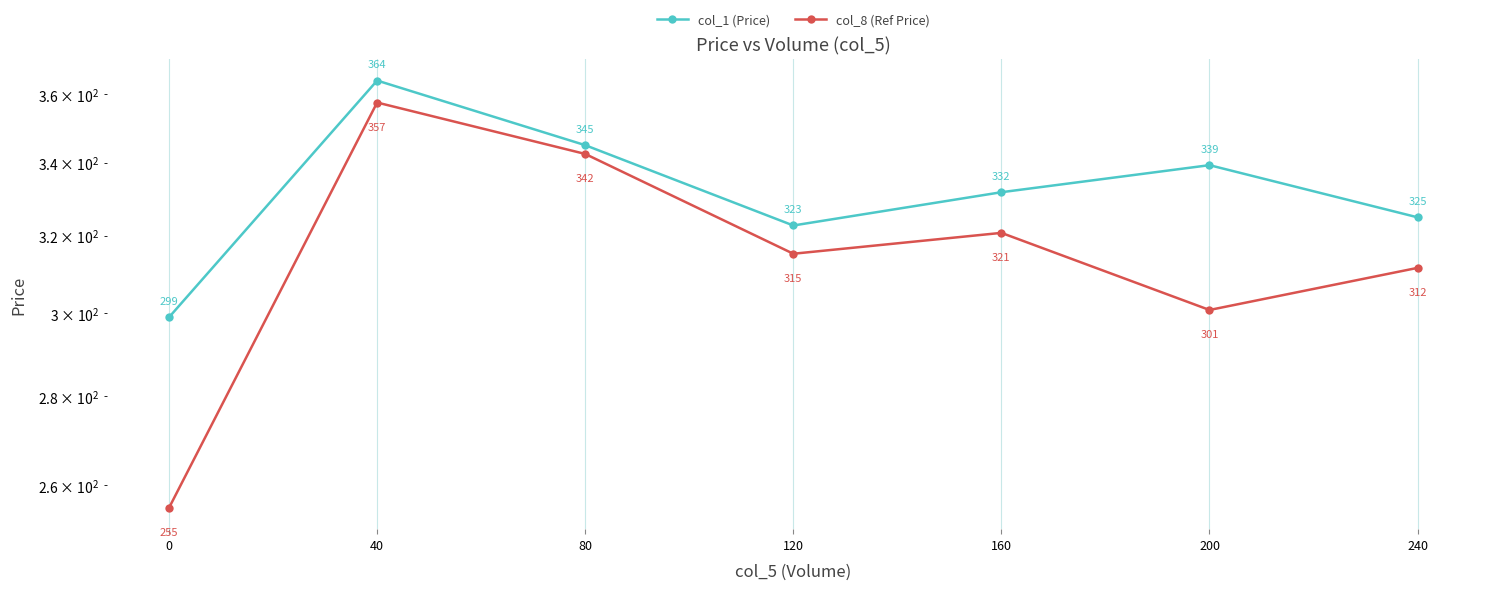

True or false: col_1 (Price) and col_8 (Ref Price) intersect in this chart.

False